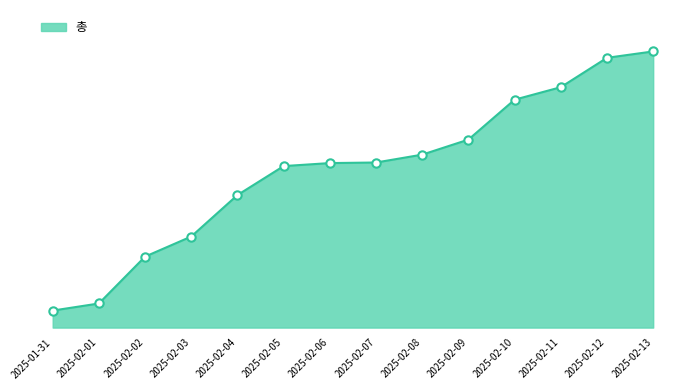

What is the greatest value displayed?

1.0